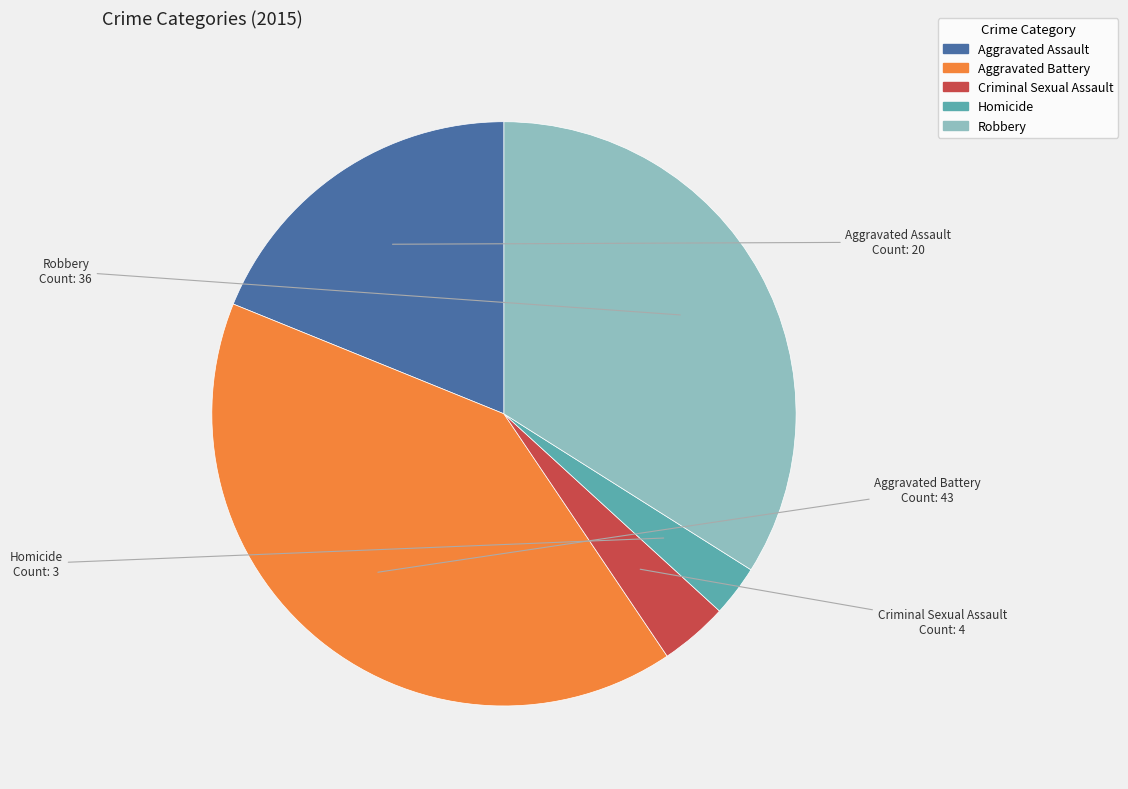

Rank the categories by value from highest to lowest.

Aggravated Battery, Robbery, Aggravated Assault, Criminal Sexual Assault, Homicide